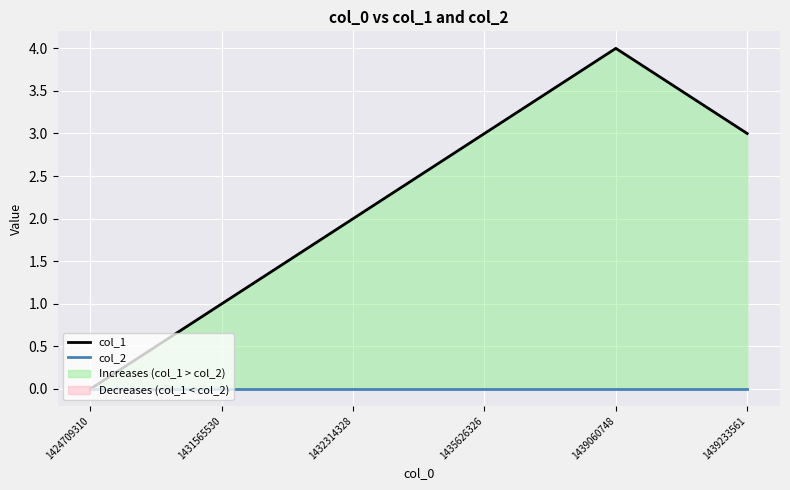

Reading left to right, extract all data points from this chart.

col_1: 1424709310=0	1431565530=1	1432314328=2	1435626326=3	1439060748=4	1439233561=3
col_2: 1424709310=0	1431565530=0	1432314328=0	1435626326=0	1439060748=0	1439233561=0